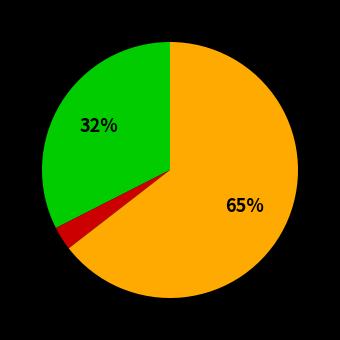

To the nearest percent, what is the difference between the largest and smallest slice percentages?

62%